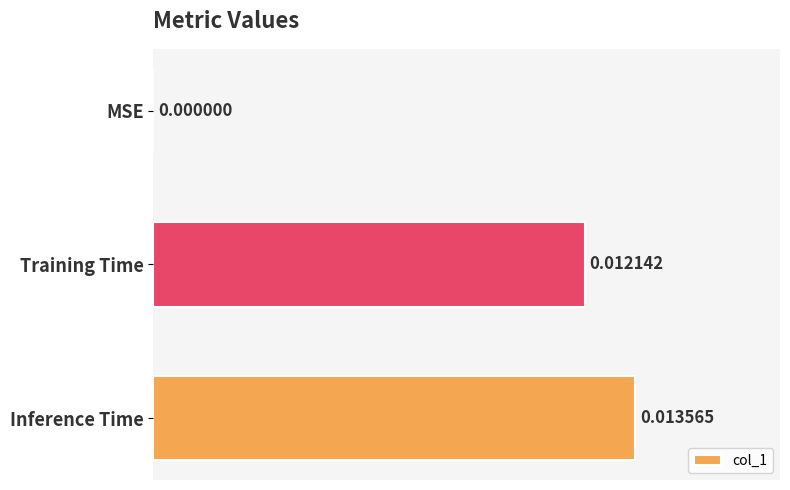

At which category does the chart reach its peak across all series?

Inference Time